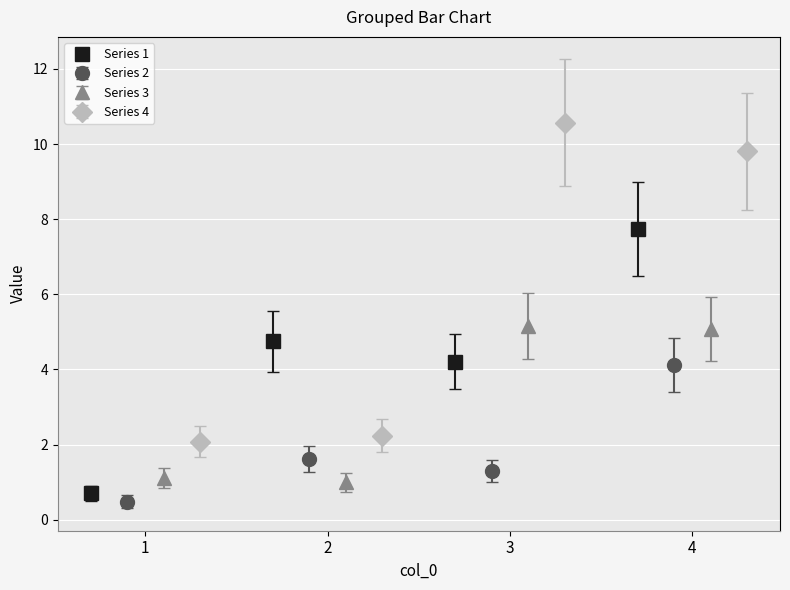

What is the sum of all Series 2 values?

7.5